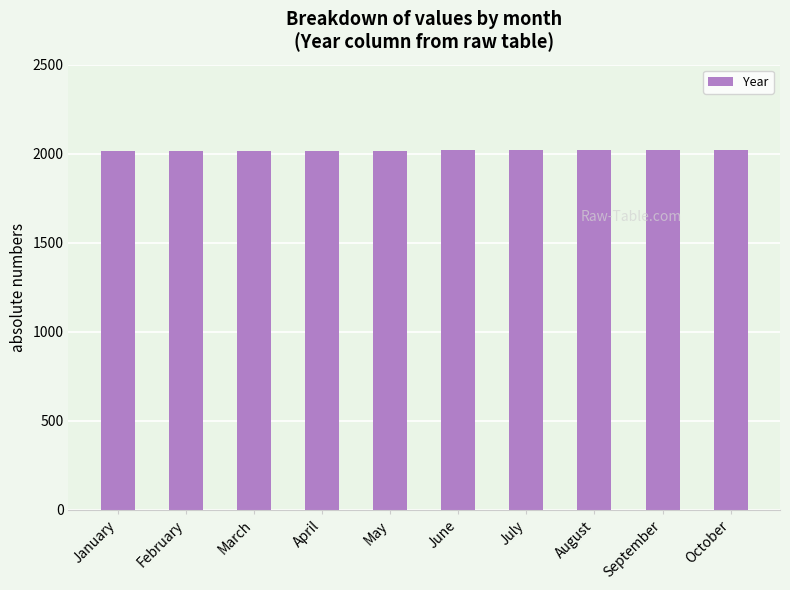

What is the minimum value shown in the chart?

2014